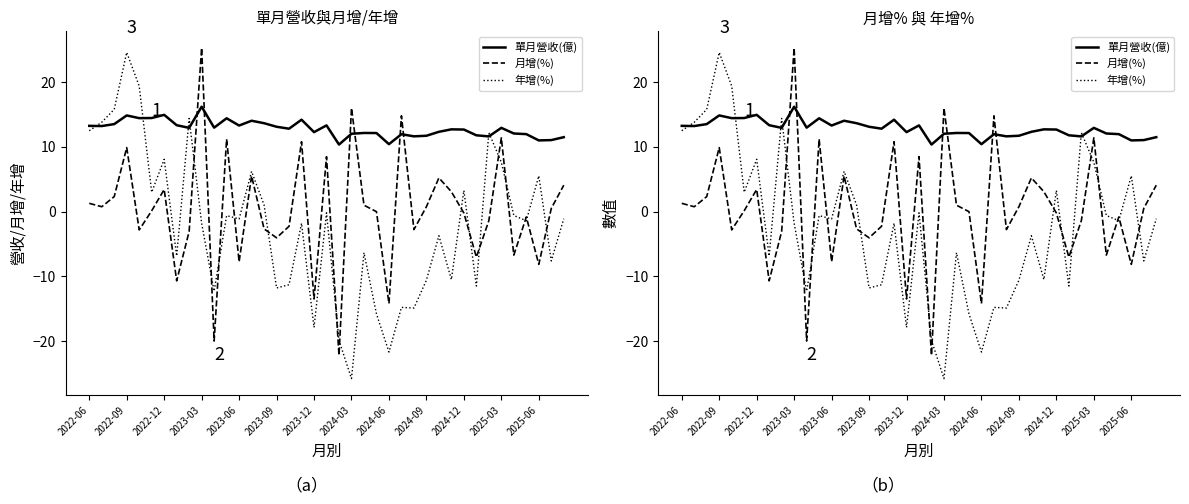

What is the difference between the maximum and minimum values in the 月增(%) series?

47.5